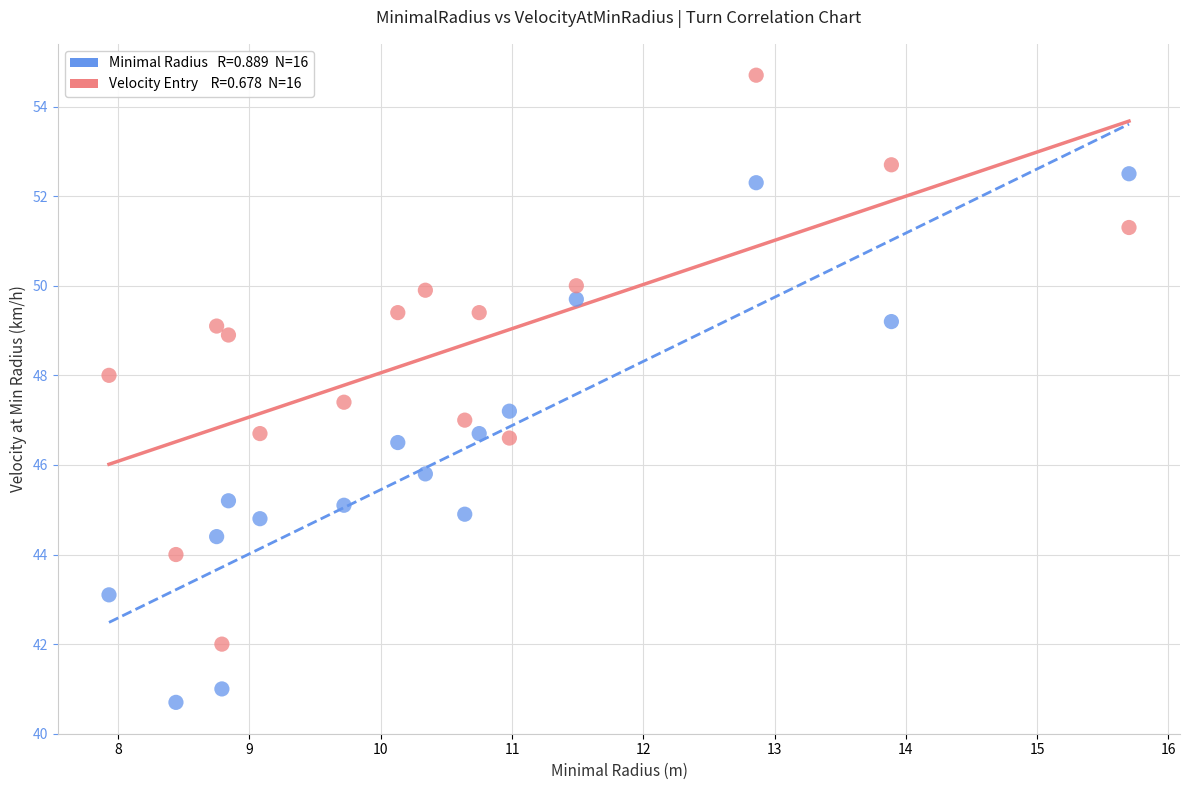

Across all data points, what is the range of X values (max minus min)?

7.8